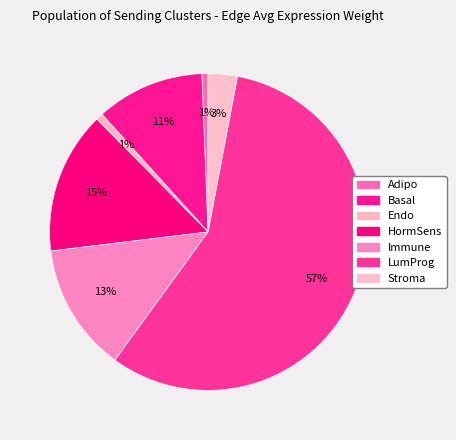

How many slices are in this pie chart?

7